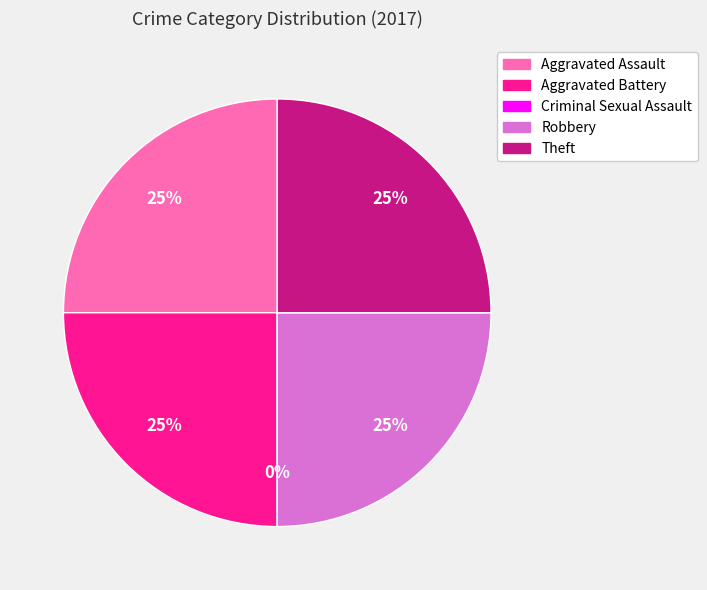

The Criminal Sexual Assault slice represents 1% of the pie. True or false?

False